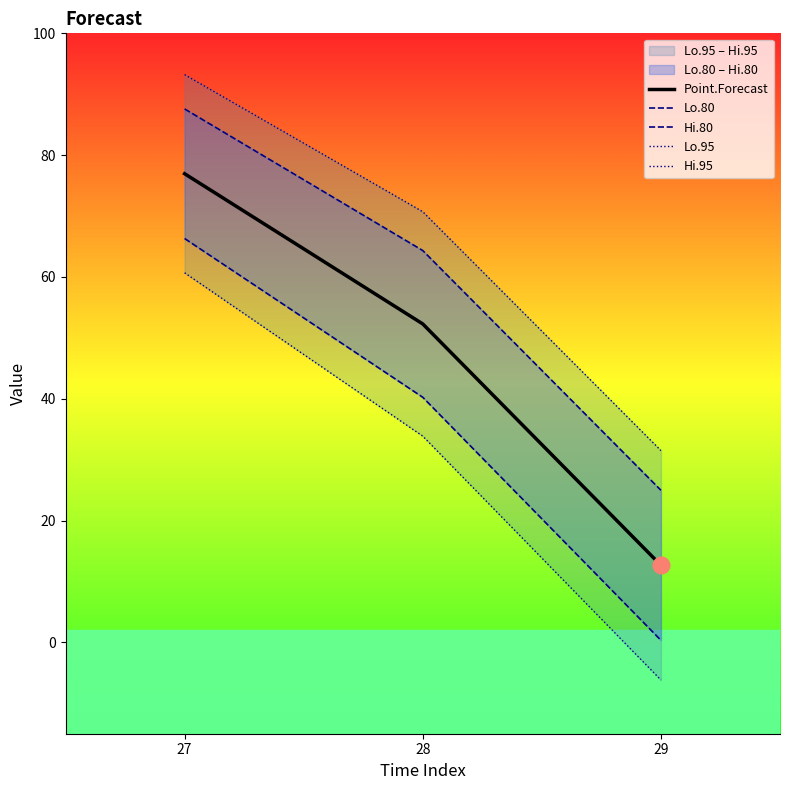

What is the value of the Lo.80 point at the 1st from the left?

66.3